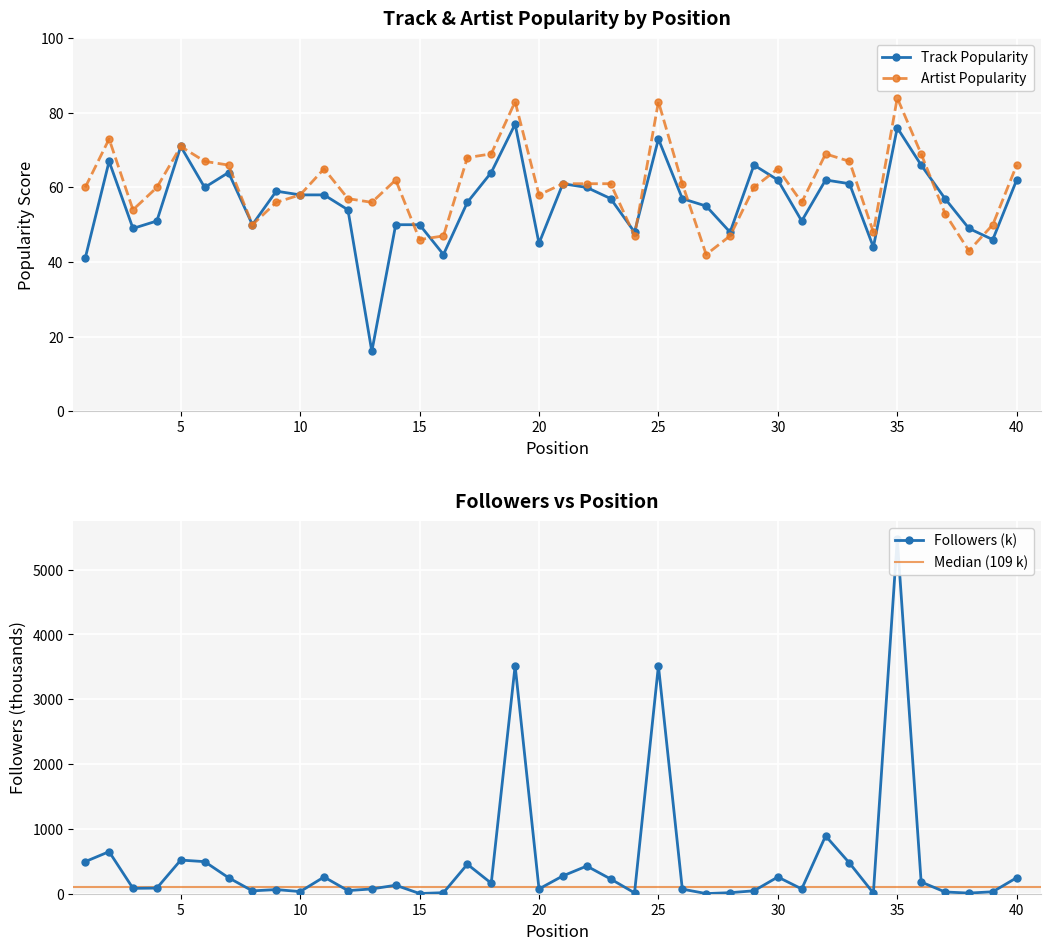

How many interior local valleys does the Artist Popularity series have?

10